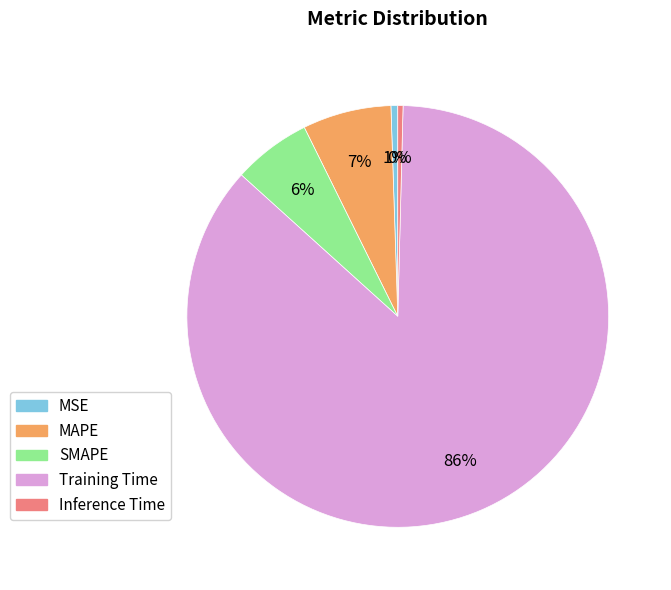

What is the majority slice?

Training Time